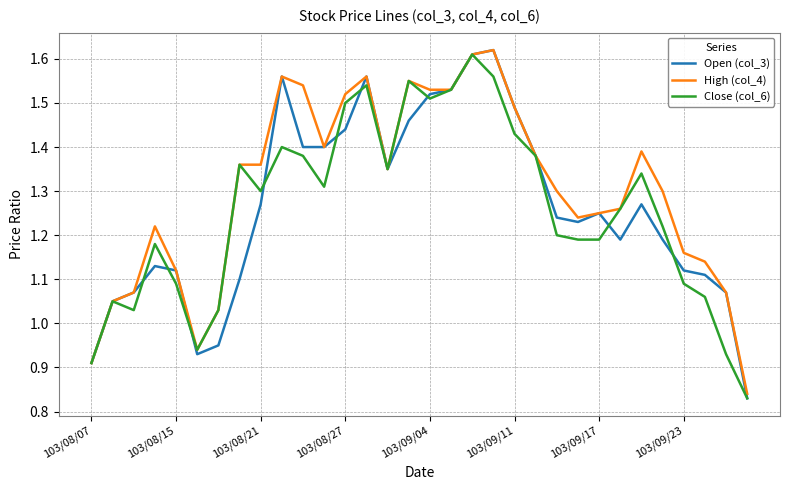

Which series has the largest total across all categories?

High (col_4)